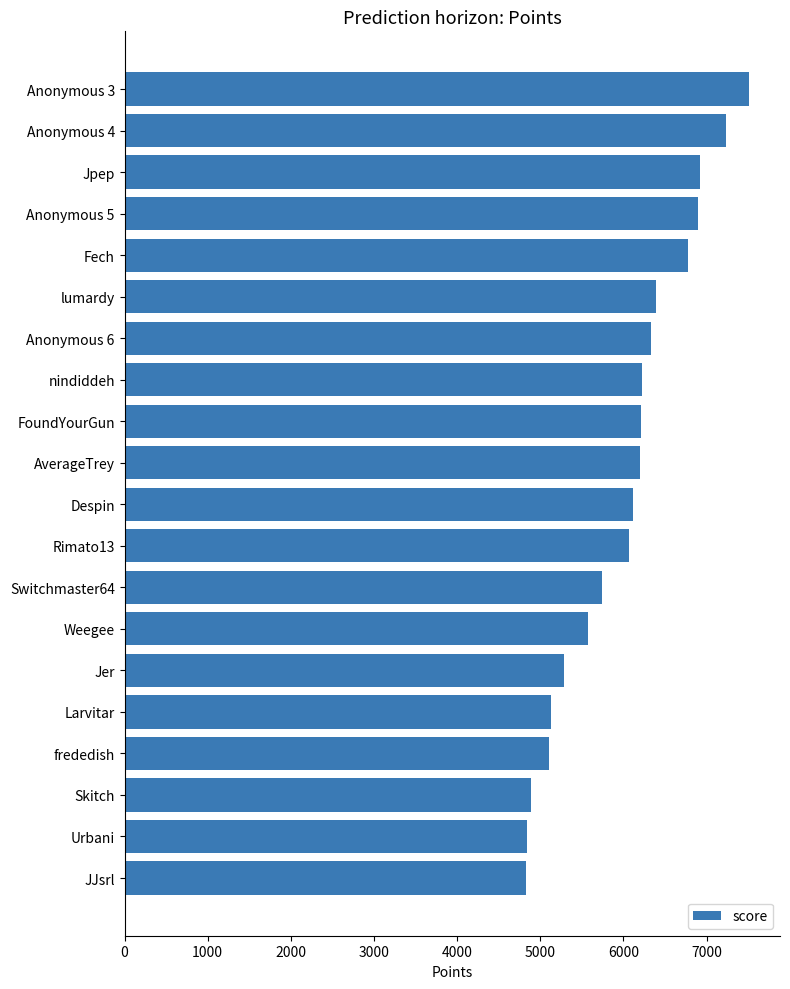

What is the sum of all values?

120262